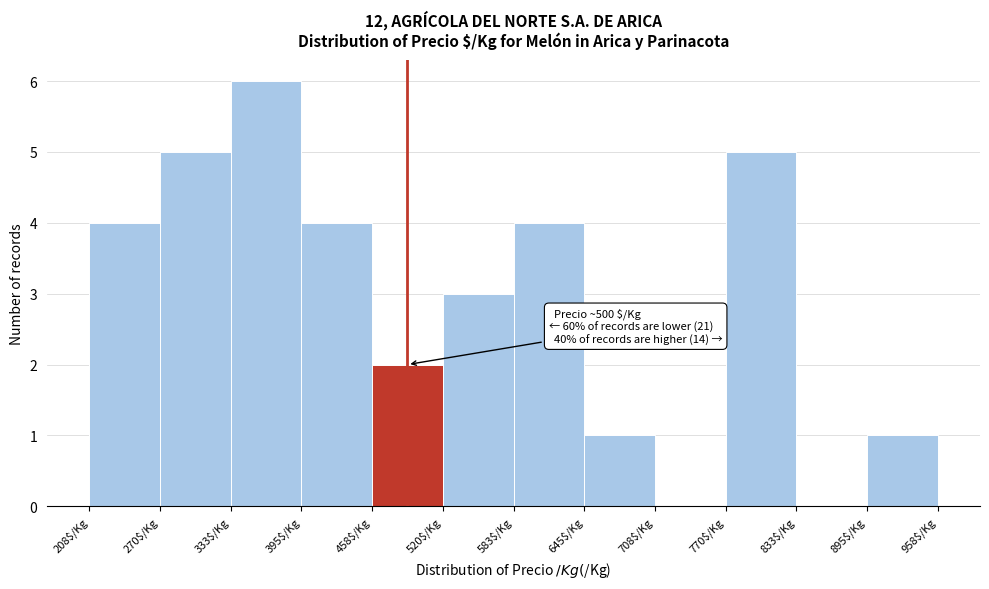

Which range on the x-axis has the tallest bar?

330 to 400